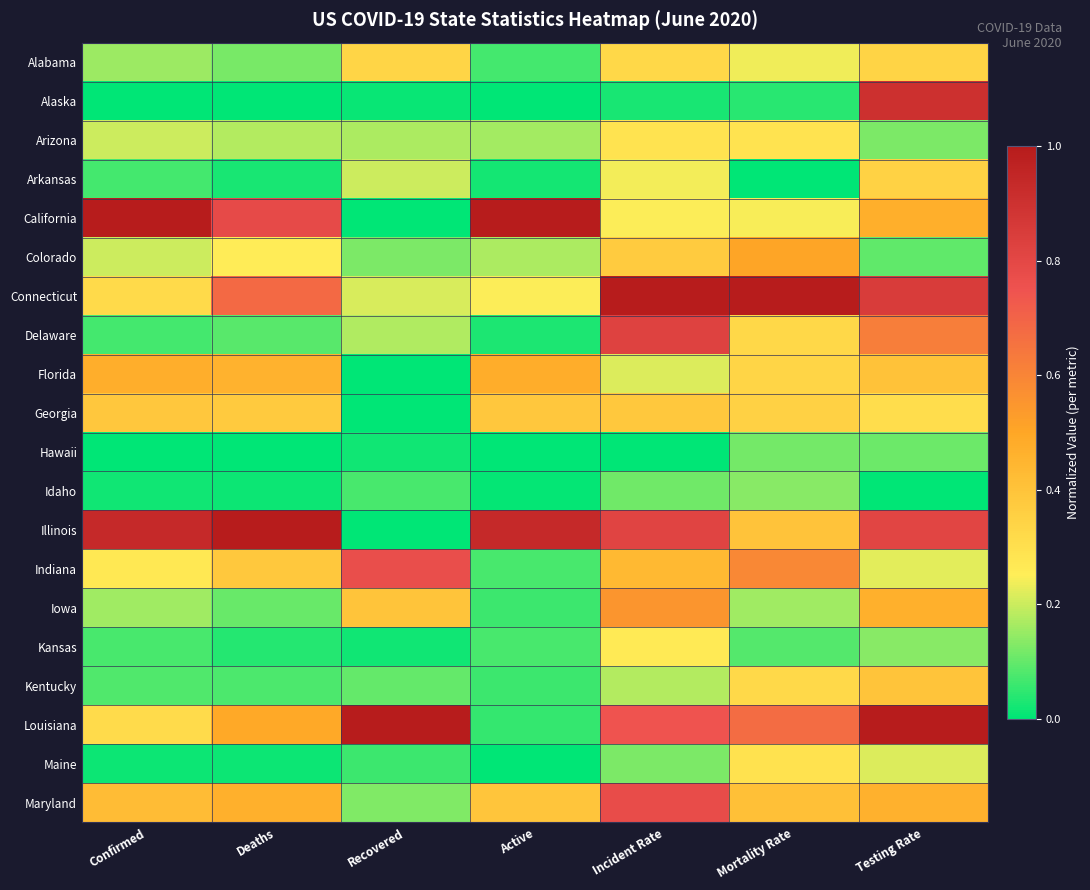

Reading right to left, list all the values displayed in this chart.

Alabama: Testing Rate=0.3	Mortality Rate=0.2	Incident Rate=0.3	Active=0.1	Recovered=0.3	Deaths=0.1	Confirmed=0.2
Alaska: Testing Rate=0.9	Mortality Rate=0.0	Incident Rate=0.0	Active=0.0	Recovered=0.0	Deaths=0.0	Confirmed=0.0
Arizona: Testing Rate=0.1	Mortality Rate=0.3	Incident Rate=0.3	Active=0.2	Recovered=0.2	Deaths=0.2	Confirmed=0.2
Arkansas: Testing Rate=0.3	Mortality Rate=0.0	Incident Rate=0.2	Active=0.0	Recovered=0.2	Deaths=0.0	Confirmed=0.1
California: Testing Rate=0.5	Mortality Rate=0.2	Incident Rate=0.2	Active=1.0	Recovered=0.0	Deaths=0.8	Confirmed=1.0
Colorado: Testing Rate=0.1	Mortality Rate=0.5	Incident Rate=0.4	Active=0.2	Recovered=0.1	Deaths=0.3	Confirmed=0.2
Connecticut: Testing Rate=0.8	Mortality Rate=1.0	Incident Rate=1.0	Active=0.2	Recovered=0.2	Deaths=0.7	Confirmed=0.3
Delaware: Testing Rate=0.6	Mortality Rate=0.3	Incident Rate=0.8	Active=0.0	Recovered=0.2	Deaths=0.1	Confirmed=0.1
Florida: Testing Rate=0.4	Mortality Rate=0.3	Incident Rate=0.2	Active=0.5	Recovered=0.0	Deaths=0.5	Confirmed=0.5
Georgia: Testing Rate=0.3	Mortality Rate=0.4	Incident Rate=0.4	Active=0.4	Recovered=0.0	Deaths=0.4	Confirmed=0.4
Hawaii: Testing Rate=0.1	Mortality Rate=0.1	Incident Rate=0.0	Active=0.0	Recovered=0.0	Deaths=0.0	Confirmed=0.0
Idaho: Testing Rate=0.0	Mortality Rate=0.1	Incident Rate=0.1	Active=0.0	Recovered=0.1	Deaths=0.0	Confirmed=0.0
Illinois: Testing Rate=0.8	Mortality Rate=0.4	Incident Rate=0.8	Active=0.9	Recovered=0.0	Deaths=1.0	Confirmed=0.9
Indiana: Testing Rate=0.2	Mortality Rate=0.6	Incident Rate=0.4	Active=0.1	Recovered=0.8	Deaths=0.4	Confirmed=0.3
Iowa: Testing Rate=0.5	Mortality Rate=0.2	Incident Rate=0.6	Active=0.1	Recovered=0.4	Deaths=0.1	Confirmed=0.2
Kansas: Testing Rate=0.1	Mortality Rate=0.1	Incident Rate=0.3	Active=0.1	Recovered=0.0	Deaths=0.0	Confirmed=0.1
Kentucky: Testing Rate=0.4	Mortality Rate=0.3	Incident Rate=0.2	Active=0.1	Recovered=0.1	Deaths=0.1	Confirmed=0.1
Louisiana: Testing Rate=1.0	Mortality Rate=0.7	Incident Rate=0.7	Active=0.1	Recovered=1.0	Deaths=0.5	Confirmed=0.3
Maine: Testing Rate=0.2	Mortality Rate=0.3	Incident Rate=0.1	Active=0.0	Recovered=0.1	Deaths=0.0	Confirmed=0.0
Maryland: Testing Rate=0.5	Mortality Rate=0.4	Incident Rate=0.8	Active=0.4	Recovered=0.1	Deaths=0.5	Confirmed=0.4